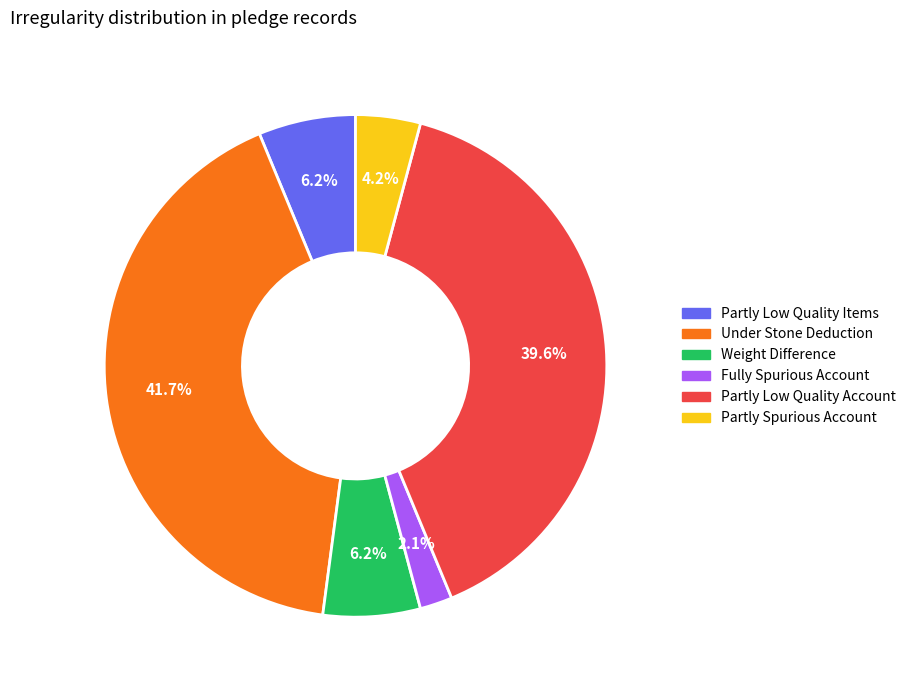

Does any single category account for the majority?

No